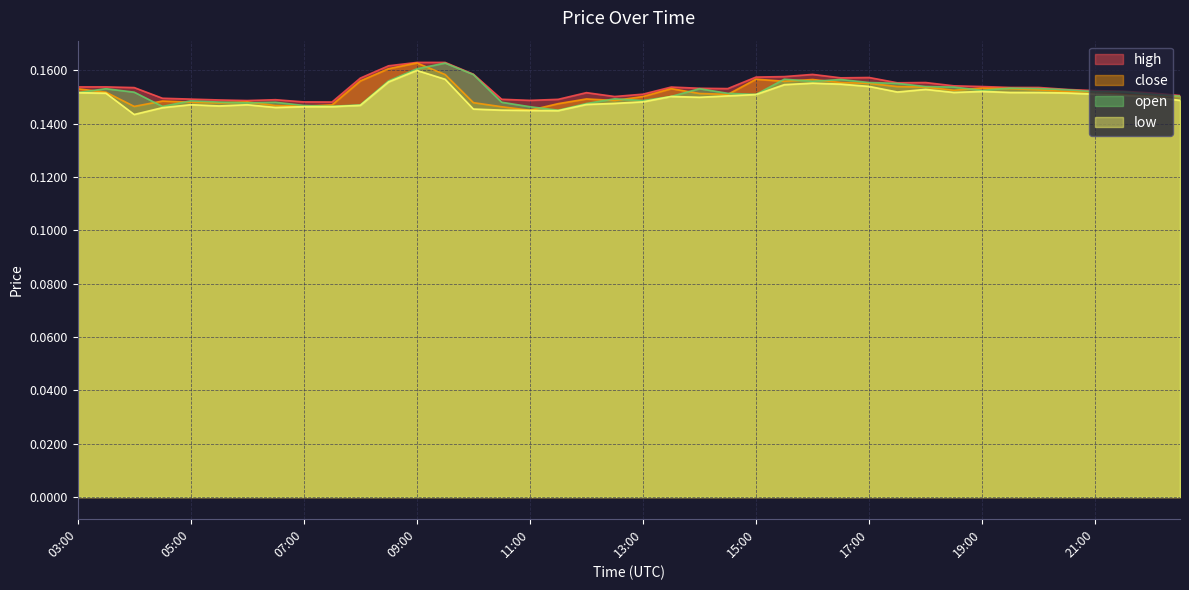

Count the close values in the range 0 to 1.

40